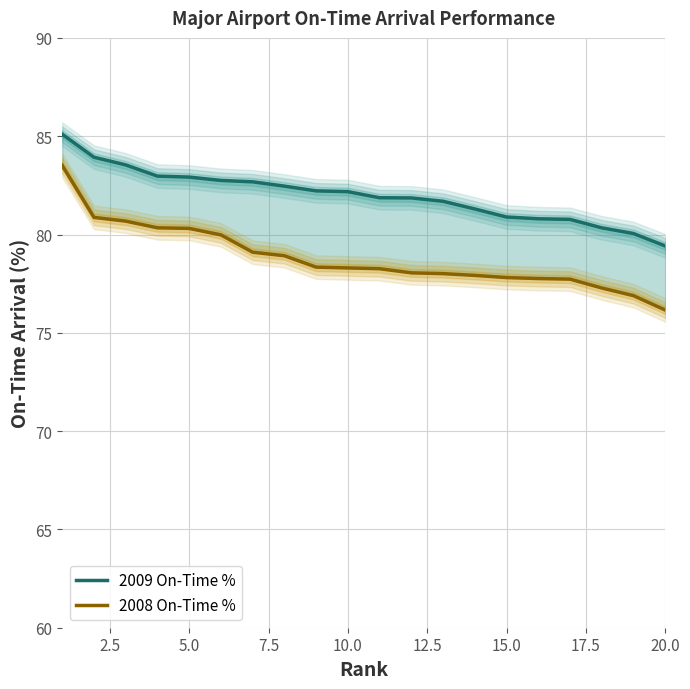

What is the sum of all 2009 On-Time % values?

1639.7